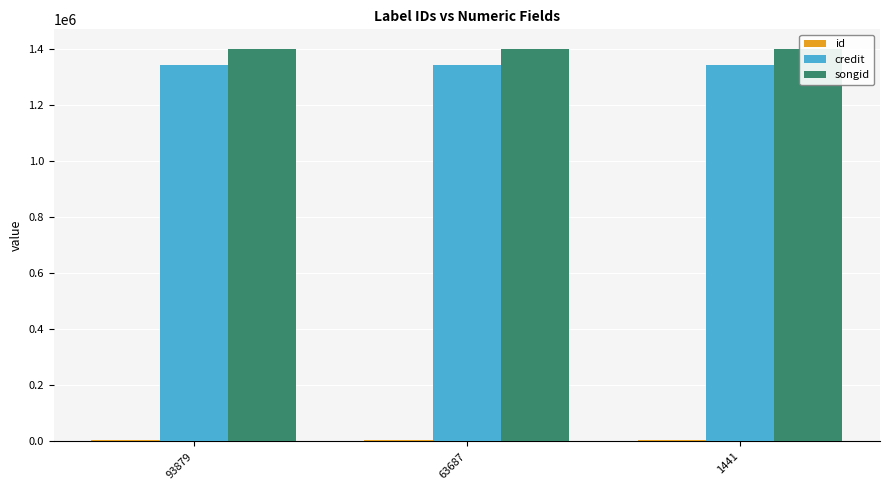

Reading right to left, what are all the values shown in this chart?

id: 1441=3214	63687=3214	93879=3214
credit: 1441=1341810	63687=1341810	93879=1341810
songid: 1441=1399088	63687=1399088	93879=1399088